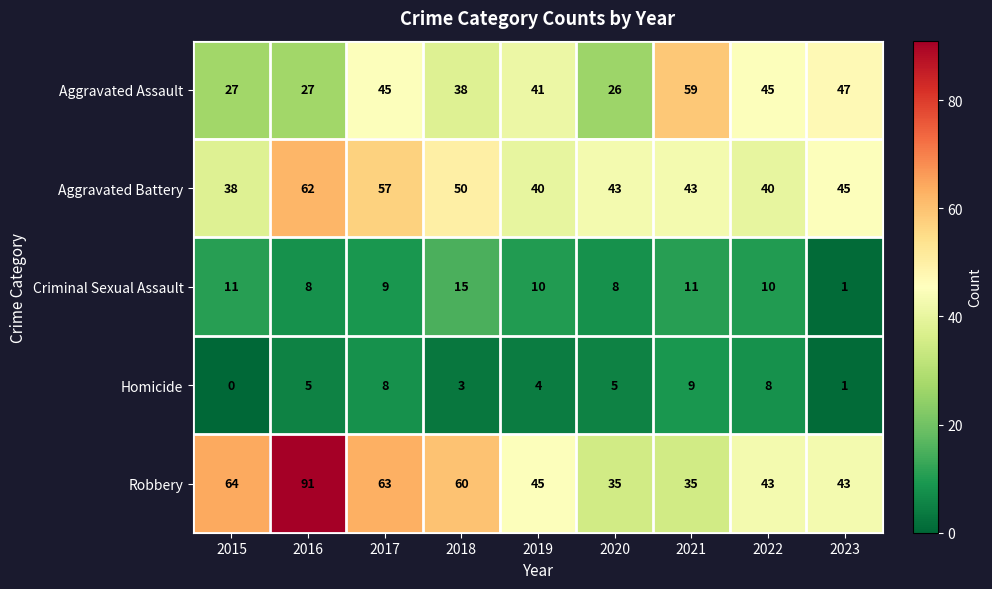

What is the difference between the second highest and second lowest values in the Homicide series?

7